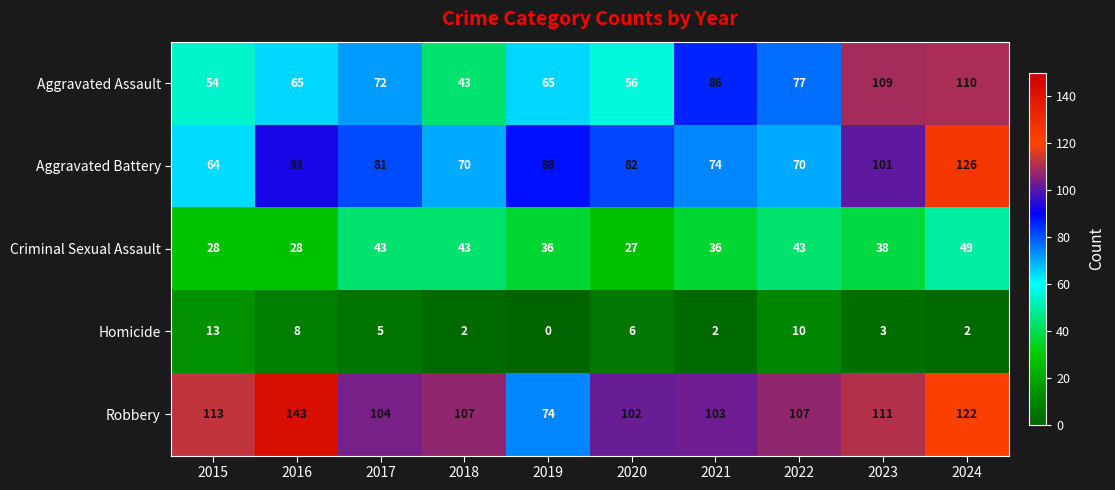

Which series has the widest spread of values?

Robbery